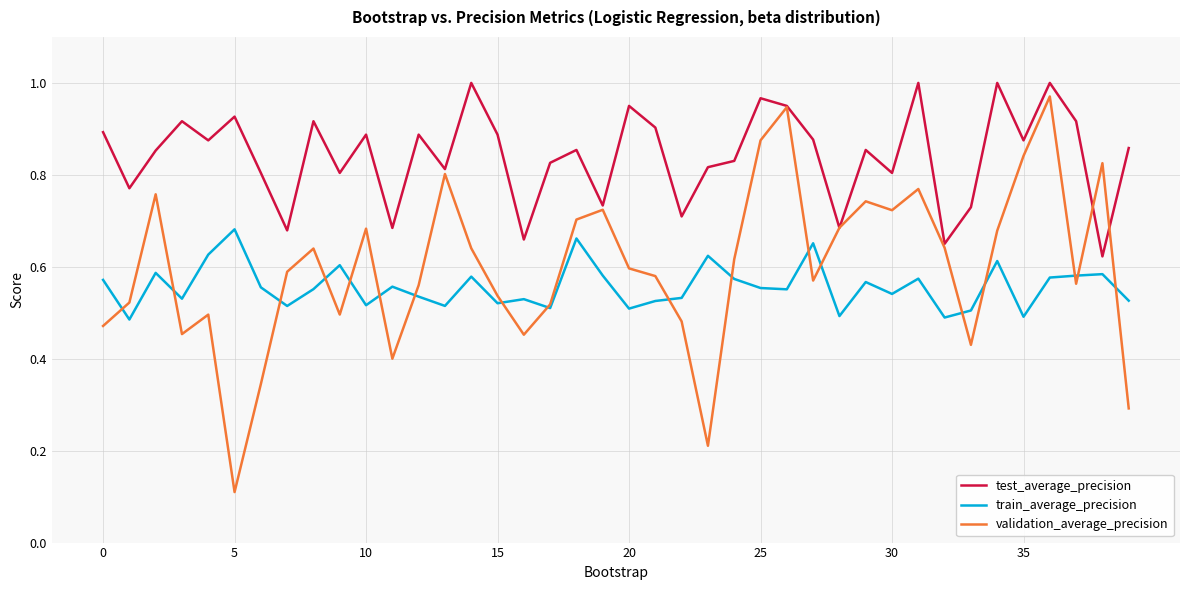

True or false: train_average_precision and validation_average_precision intersect in this chart.

True